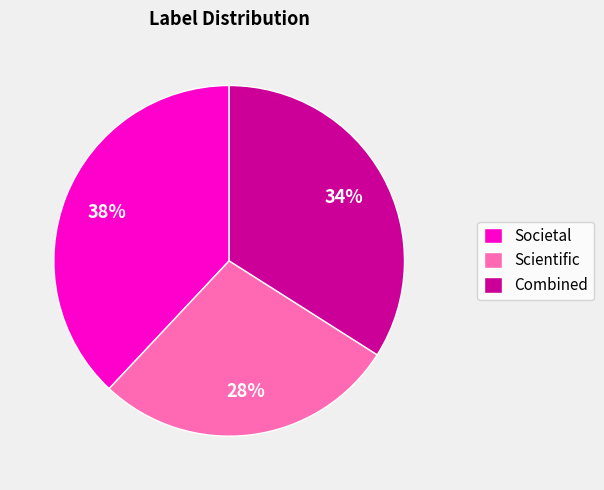

Is it true that Combined is 26% of the pie?

False